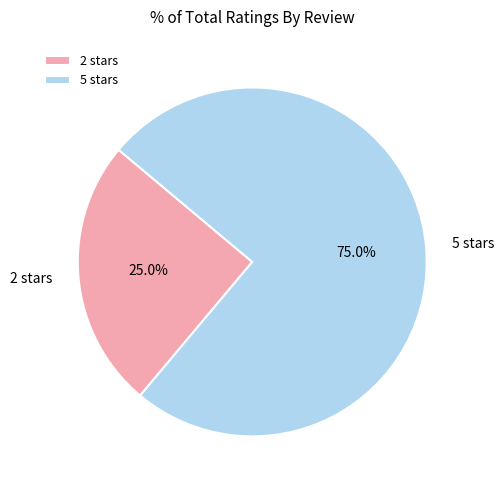

Which category has the biggest portion of the pie?

5 stars